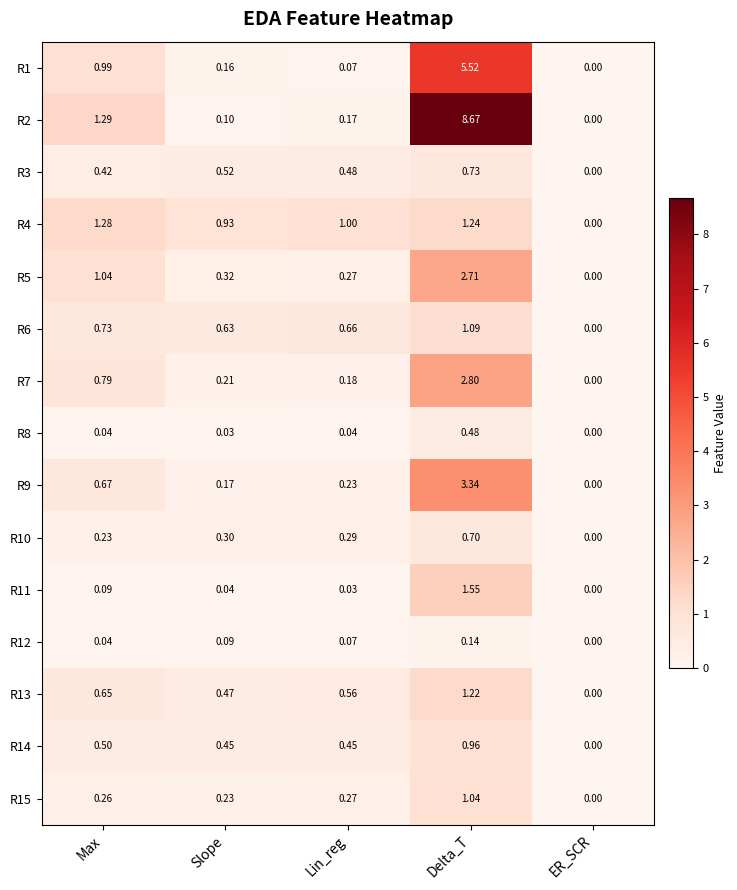

At which category is the sum across all series the highest?

Delta_T